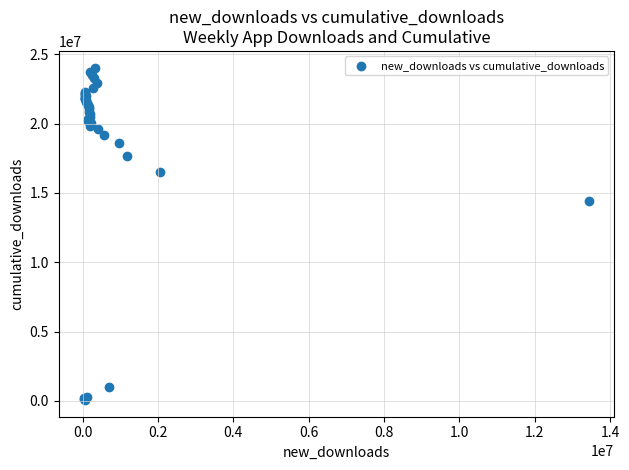

What Y value in the scatter plot is closest to 12047252?

14425885